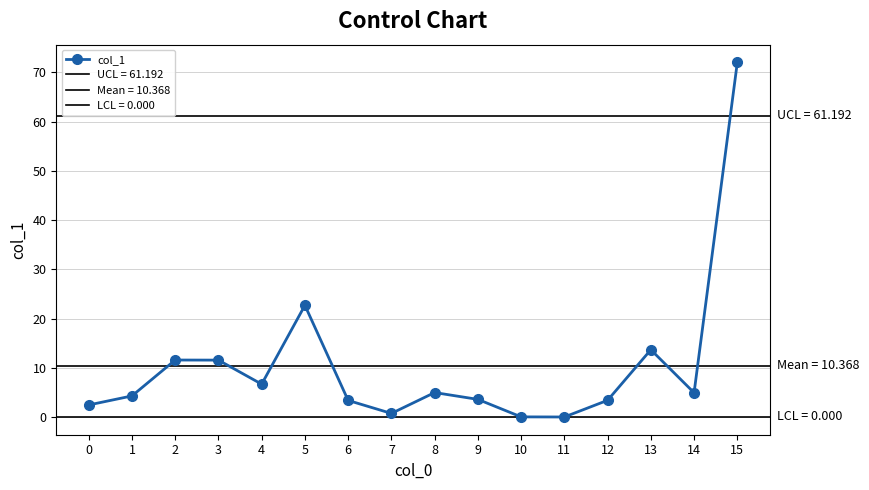

List the labels in order of value, largest first.

15, 5, 13, 2, 3, 4, 8, 14, 1, 9, 12, 6, 0, 7, 10, 11